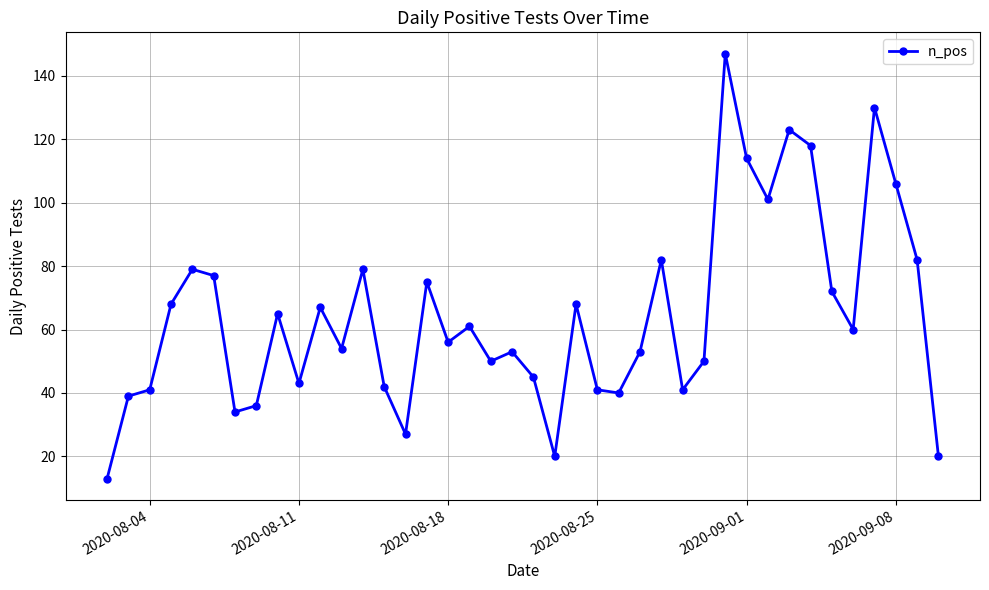

What is the minimum value shown in the chart?

13